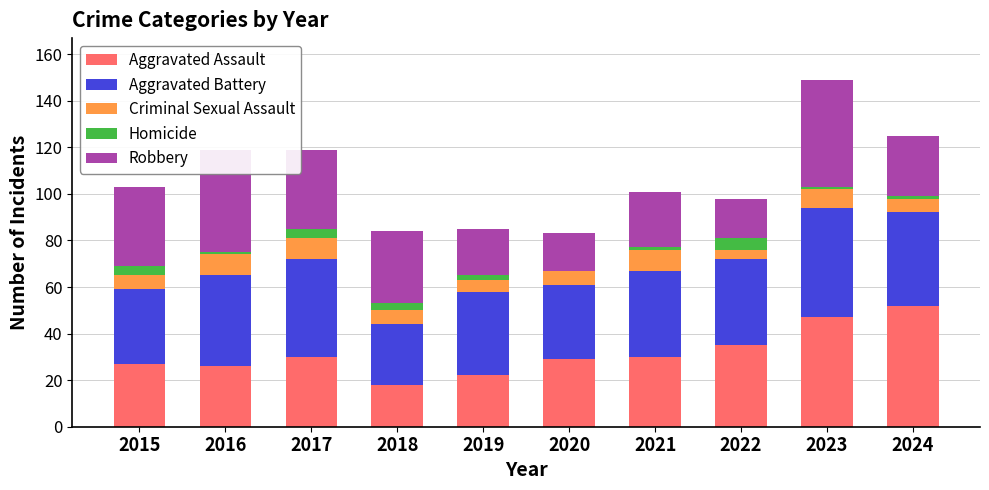

What is the total value across all series at 2015?

103